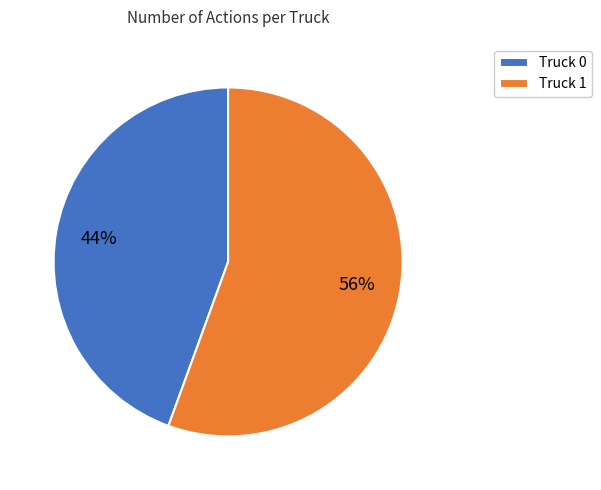

Is there any slice that represents more than half of the pie?

Yes